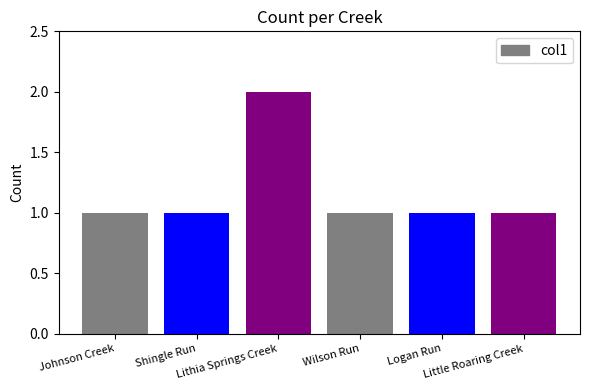

Count the values in the range 1 to 2.

6